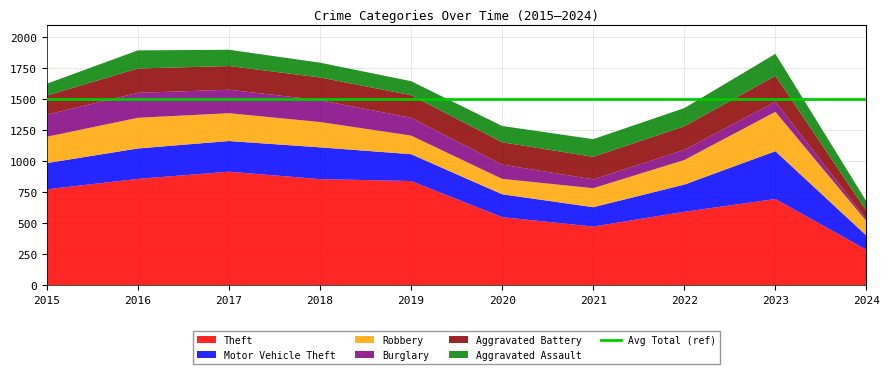

Reading left to right, transcribe all the data shown in this chart.

Theft: 2015=774	2016=858	2017=916	2018=856	2019=841	2020=550	2021=474	2022=593	2023=696	2024=287
Motor Vehicle Theft: 2015=211	2016=245	2017=247	2018=256	2019=216	2020=184	2021=156	2022=219	2023=385	2024=114
Robbery: 2015=212	2016=247	2017=224	2018=204	2019=150	2020=124	2021=153	2022=198	2023=317	2024=116
Burglary: 2015=178	2016=201	2017=189	2018=176	2019=143	2020=115	2021=71	2022=82	2023=81	2024=14
Aggravated Battery: 2015=154	2016=196	2017=191	2018=183	2019=182	2020=180	2021=182	2022=190	2023=209	2024=69
Aggravated Assault: 2015=95	2016=146	2017=131	2018=119	2019=113	2020=131	2021=142	2022=146	2023=177	2024=76